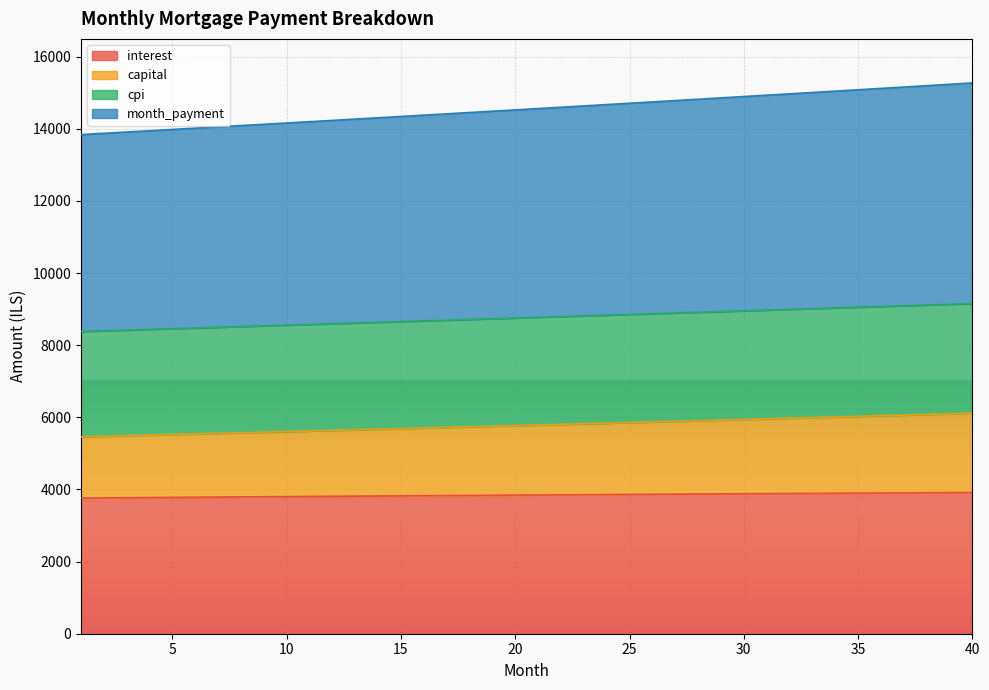

What are all the series names shown in the legend?

interest, capital, cpi, month_payment